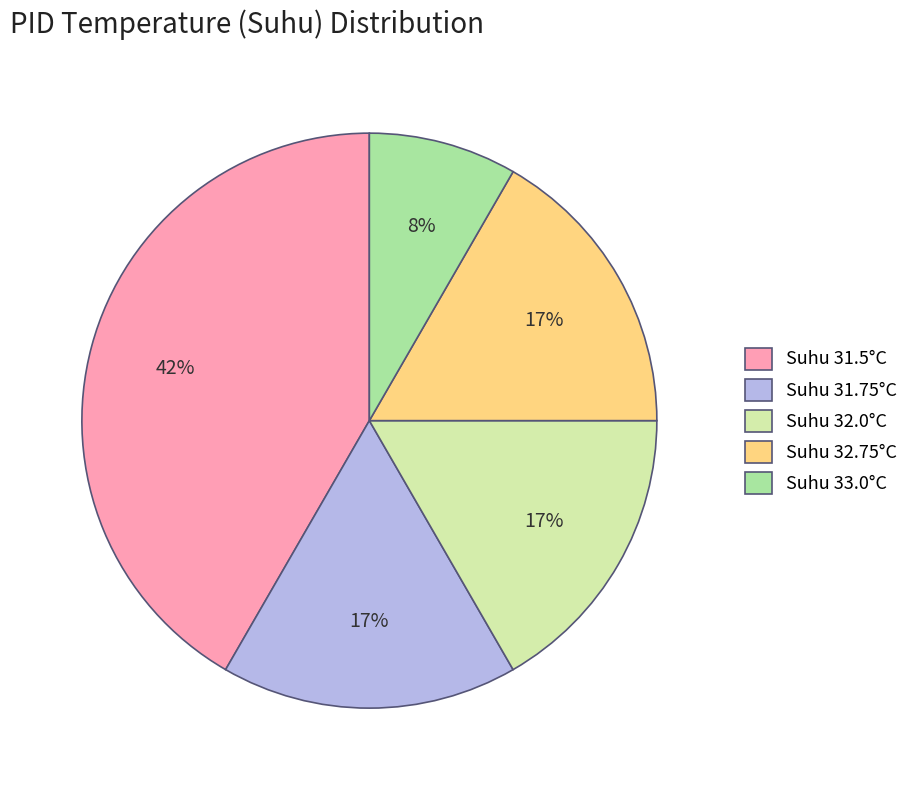

Does any single category account for the majority?

No